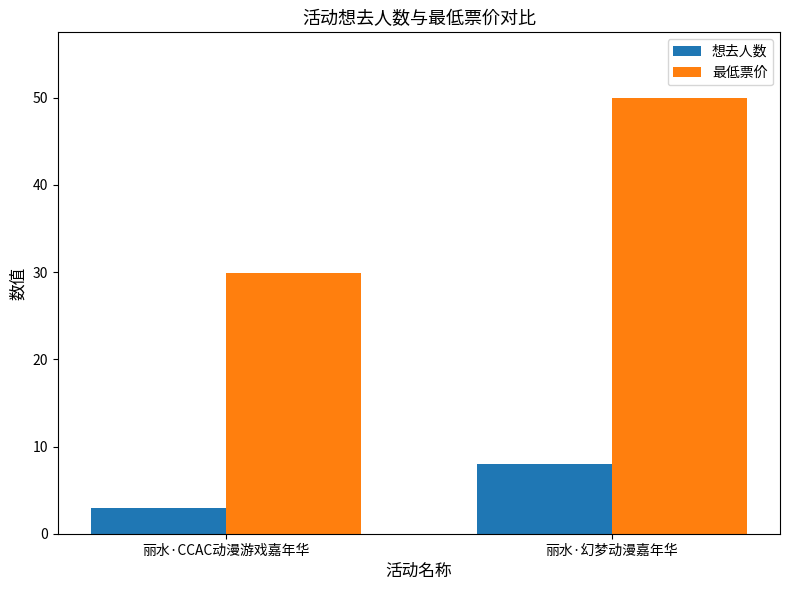

The 想去人数 series shows 3.0 at 丽水·CCAC动漫游戏嘉年华. True or false?

True